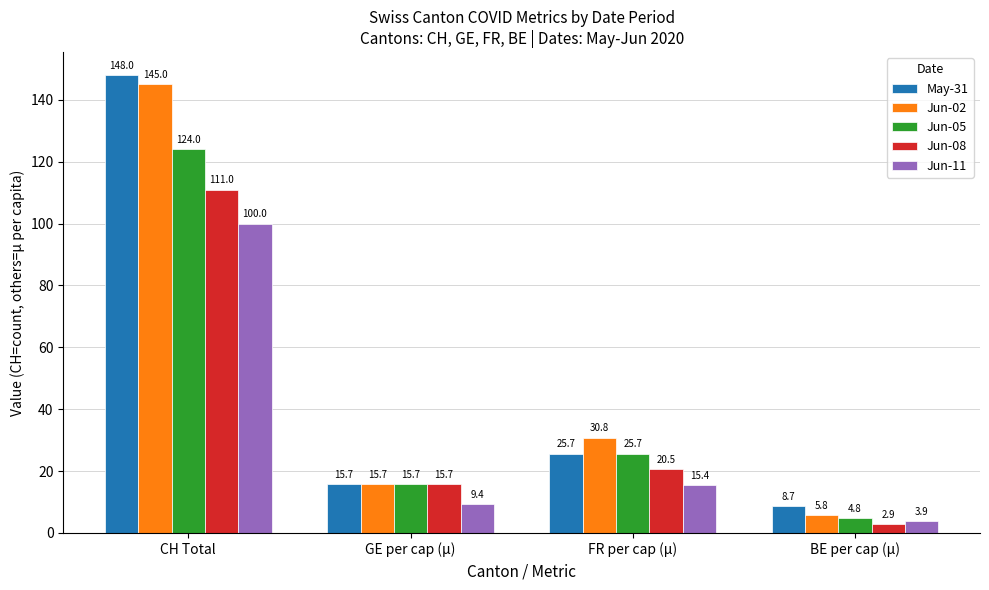

At which label does Jun-05 reach its minimum?

BE per cap (µ)